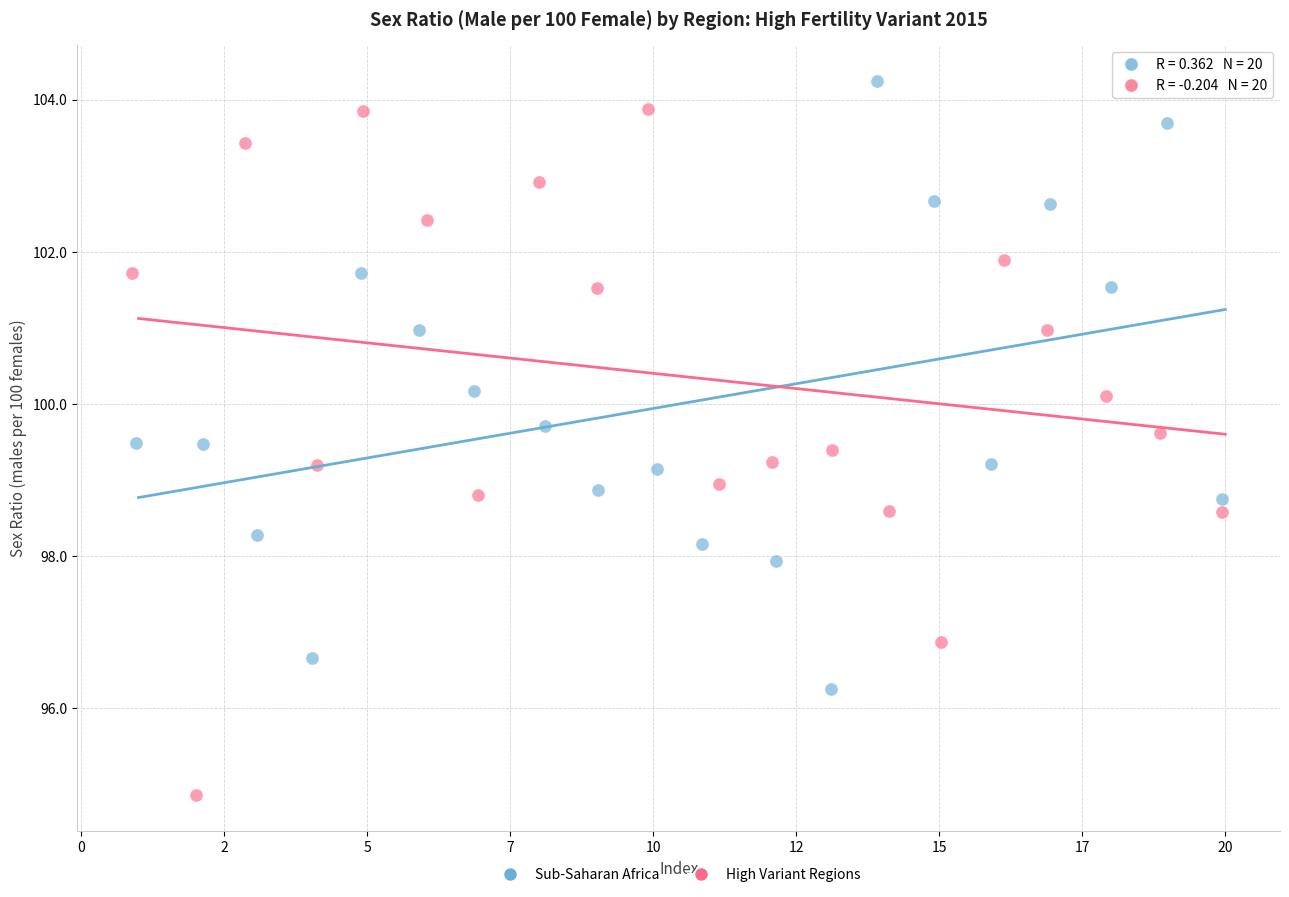

Which series has the widest spread of Y values?

High Variant Regions